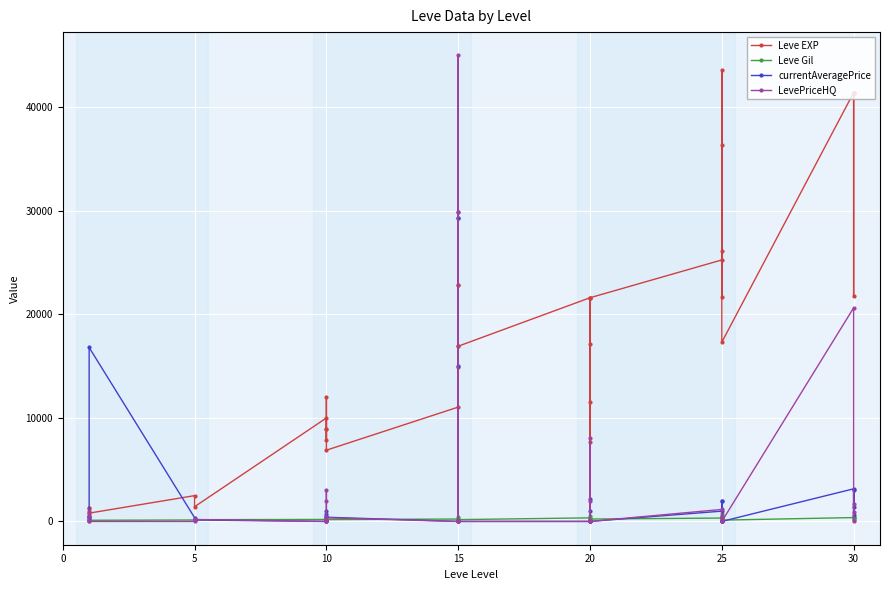

Which series has the largest total across all categories?

Leve EXP